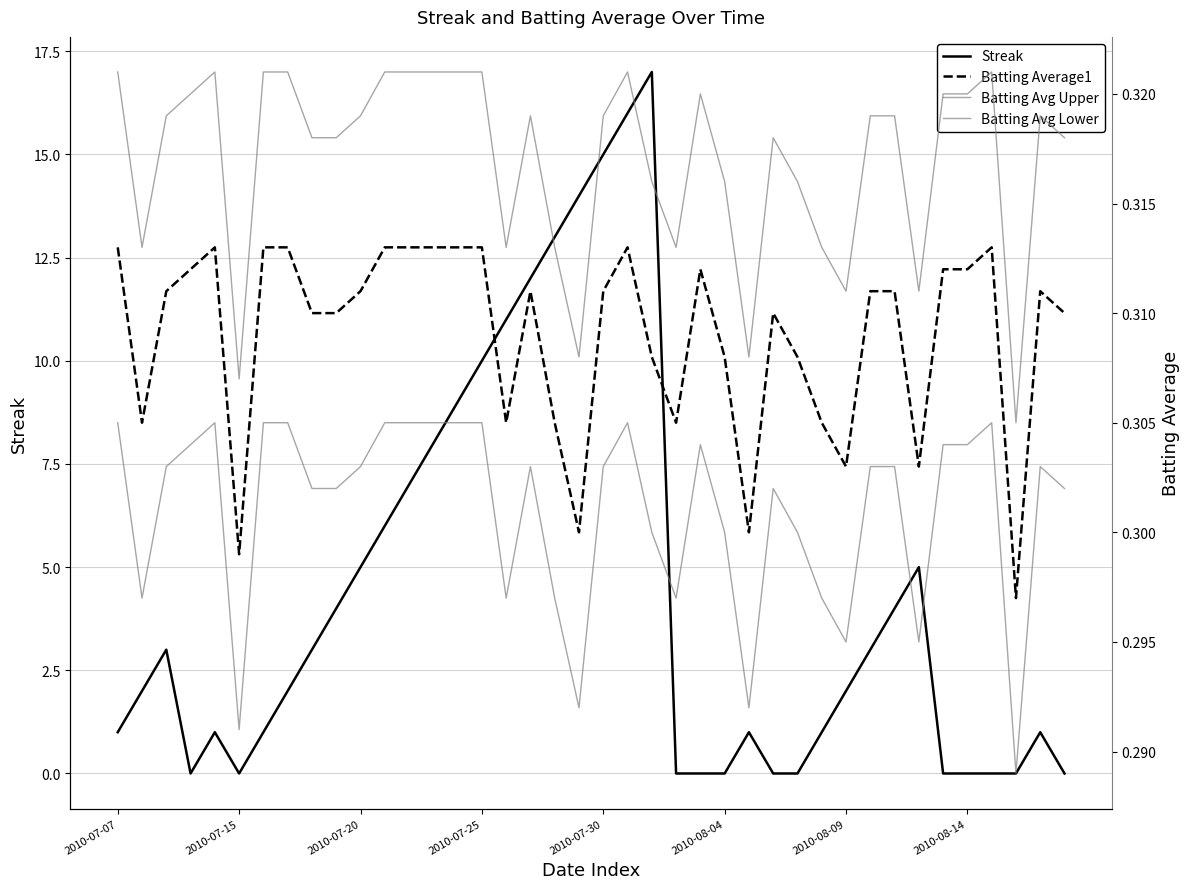

Which label corresponds to the largest value in the chart?

22